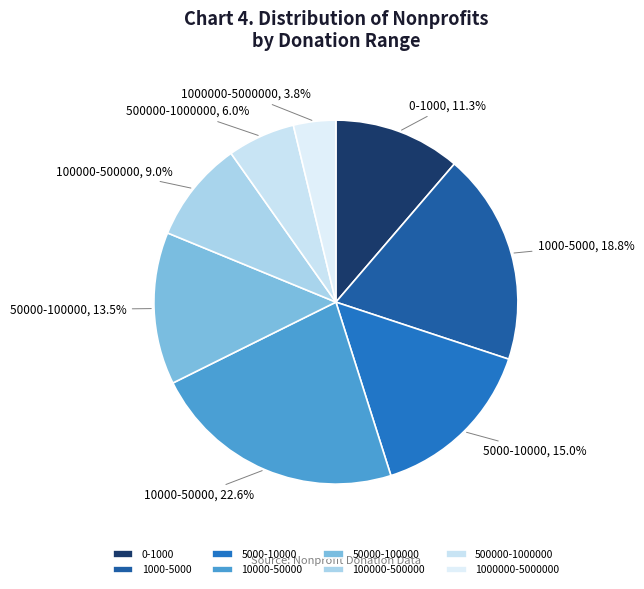

True or false: 50000-100000 accounts for 3% of the total.

False